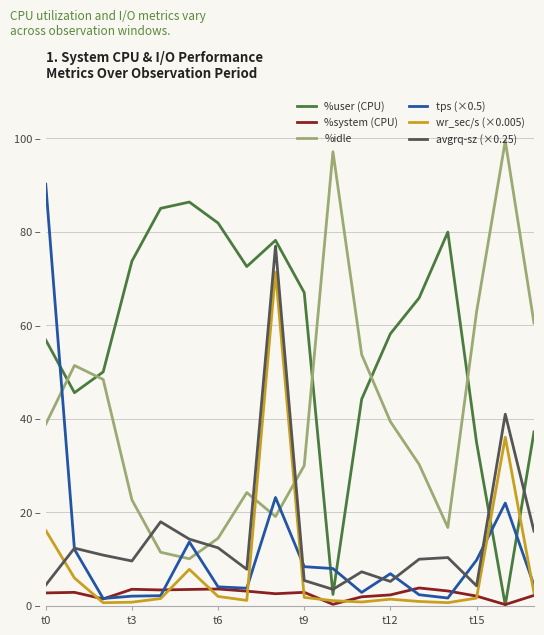

True or false: avgrq-sz (×0.25) has more than 0 points higher than both neighbors.

True